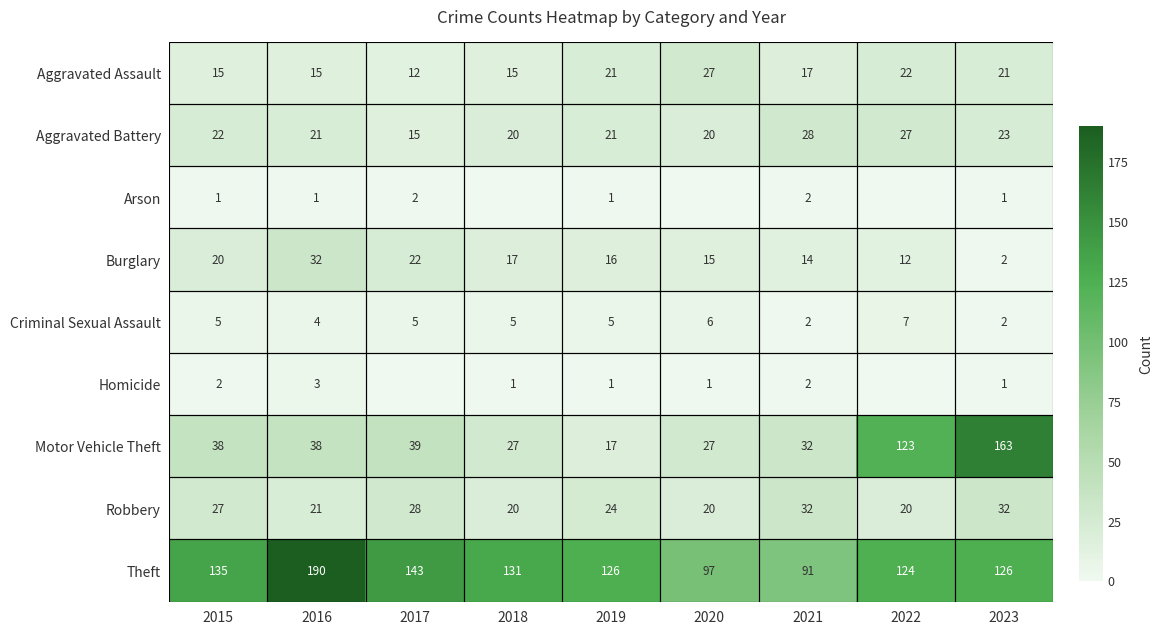

Where does the Aggravated Assault series first go above 17?

2019